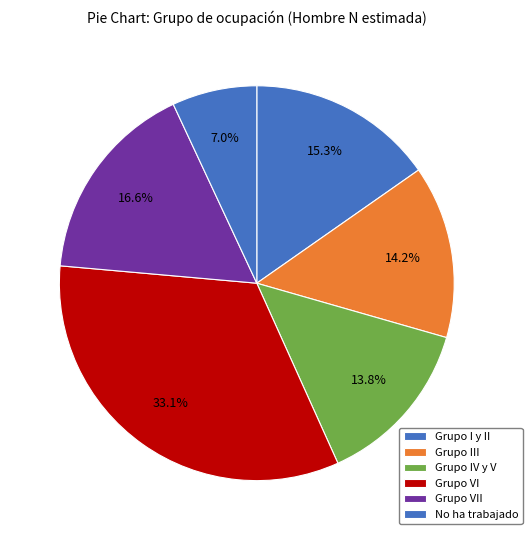

What percentage is the Grupo VI slice, to the nearest percent?

33%